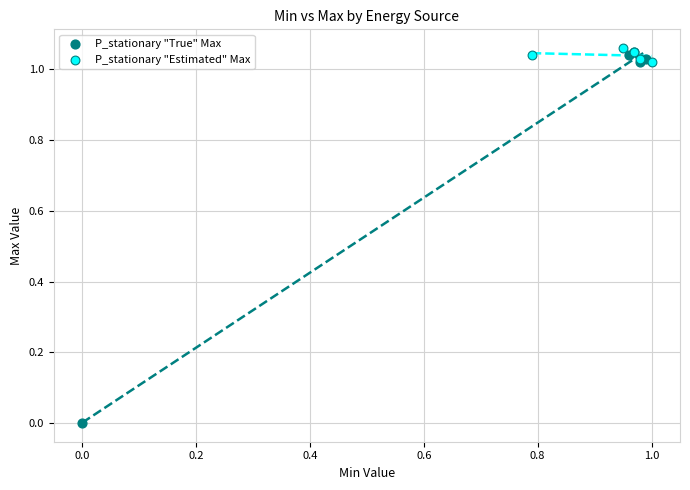

Which series has the largest Y range (max minus min)?

P_stationary "True" Max